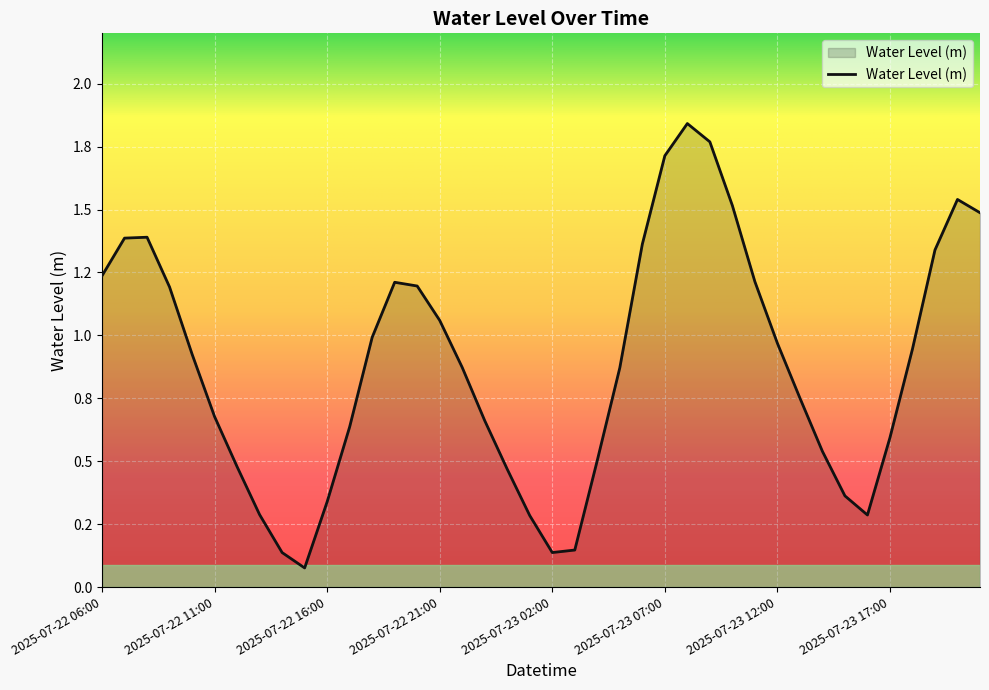

Does the chart have visible grid lines?

Yes